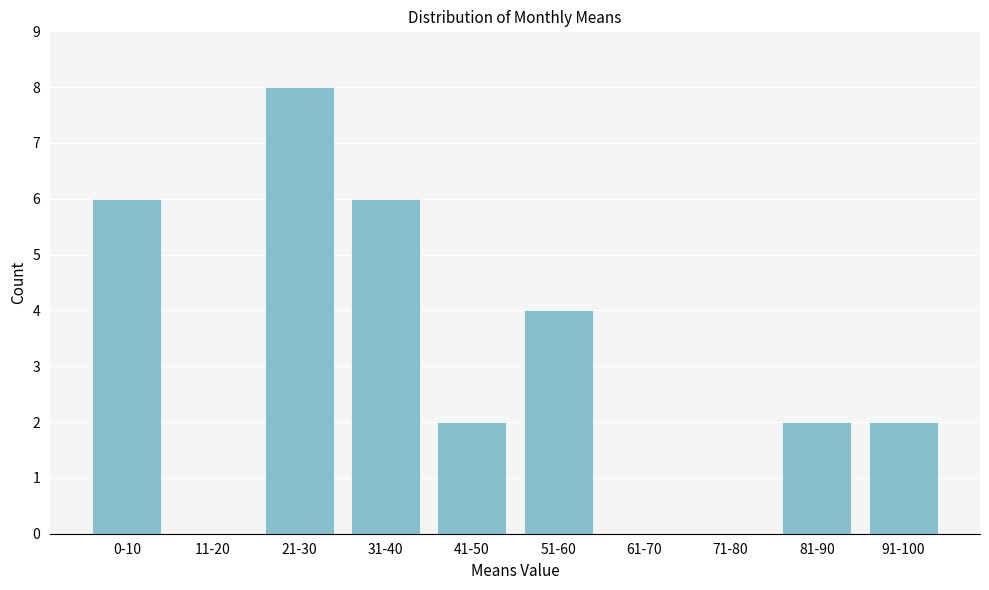

Reading right to left, what are all the values shown in this chart?

91-100=2	81-90=2	71-80=0	61-70=0	51-60=4	41-50=2	31-40=6	21-30=8	11-20=0	0-10=6